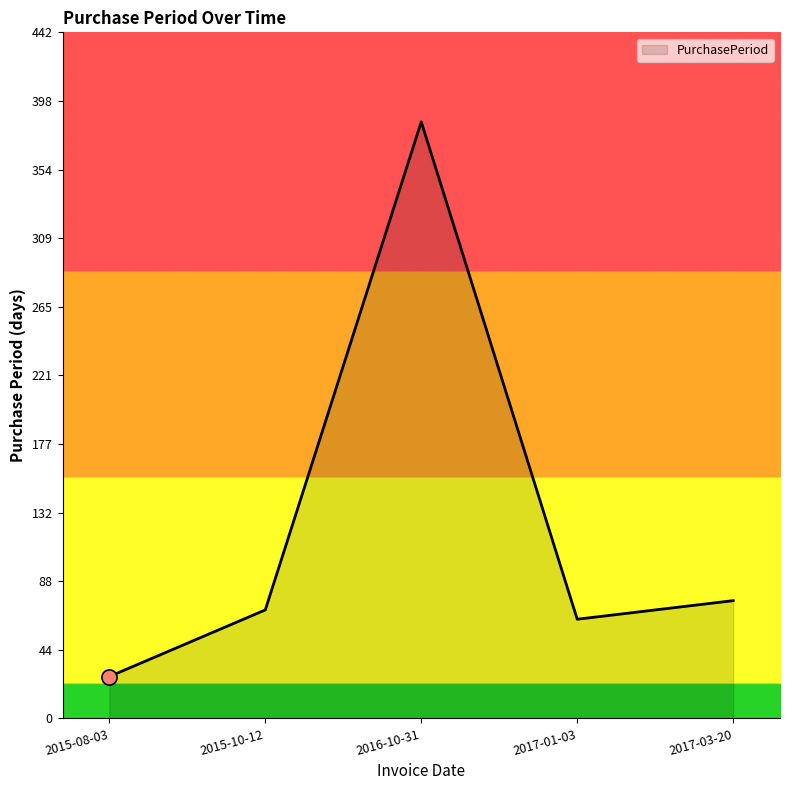

What is the change in value from 2015-10-12 to 2017-01-03?

-6